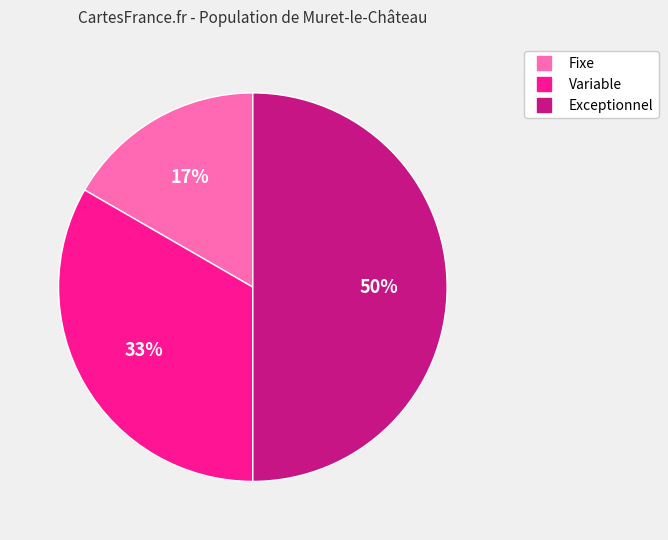

Which slice is the smallest?

Fixe